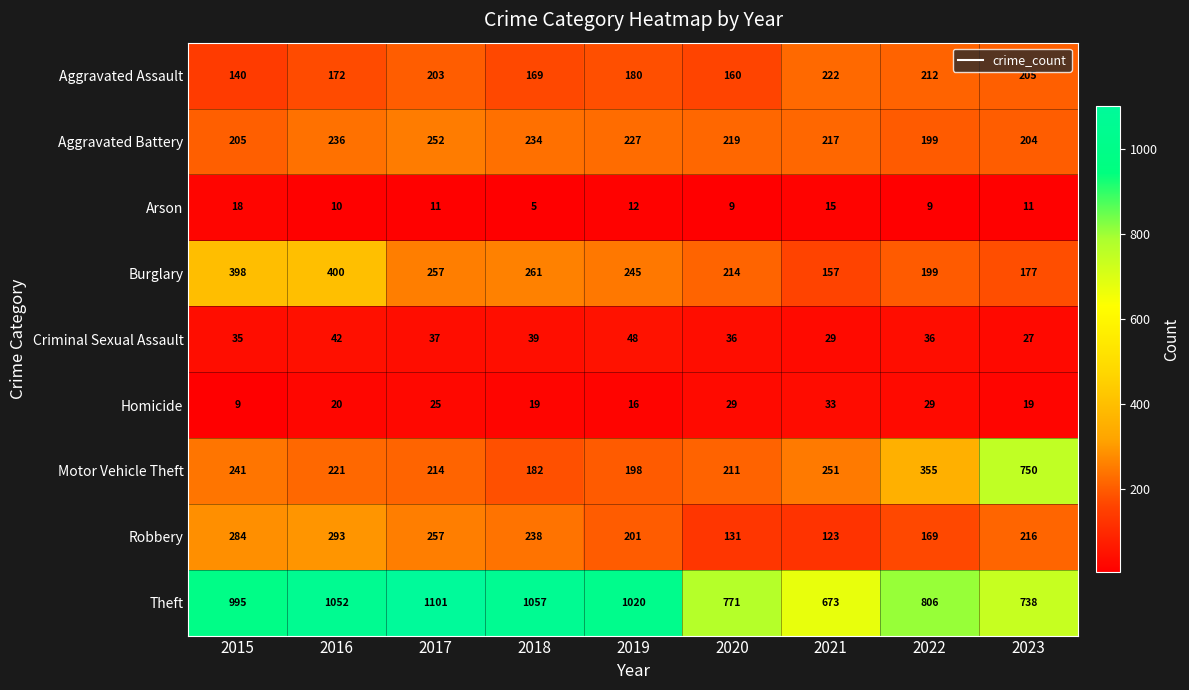

Which series has the largest range (max minus min)?

Motor Vehicle Theft